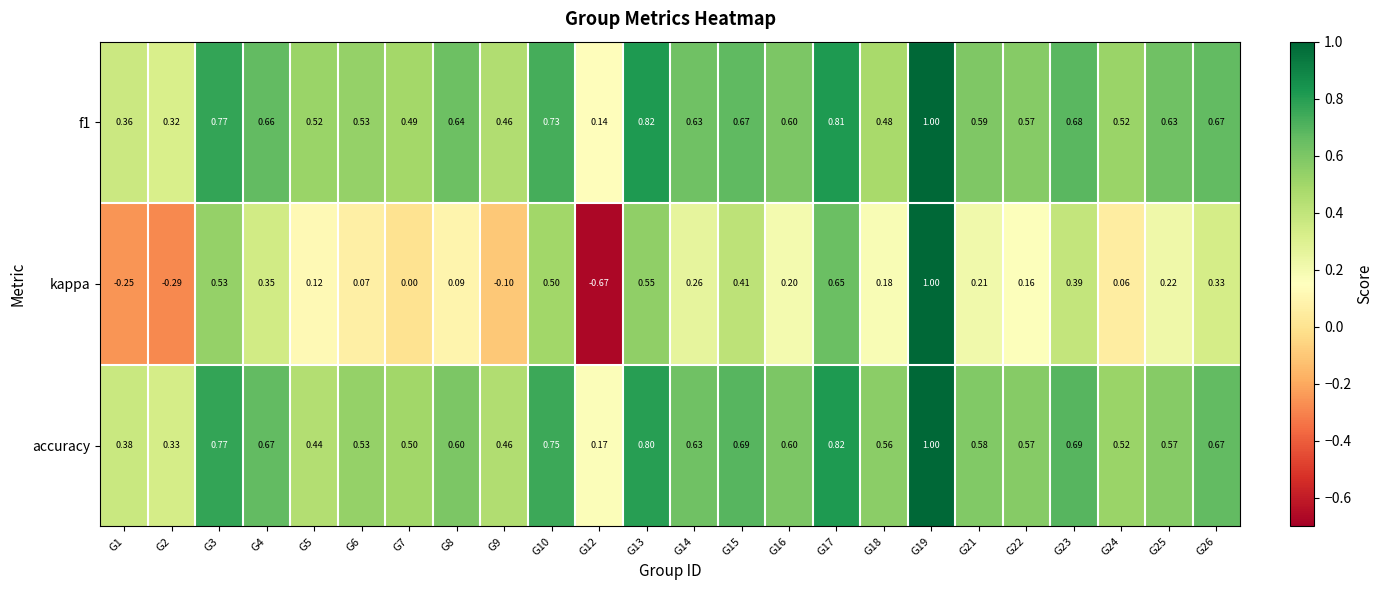

Is the value of f1 at G15 greater than the value of kappa at G13?

Yes